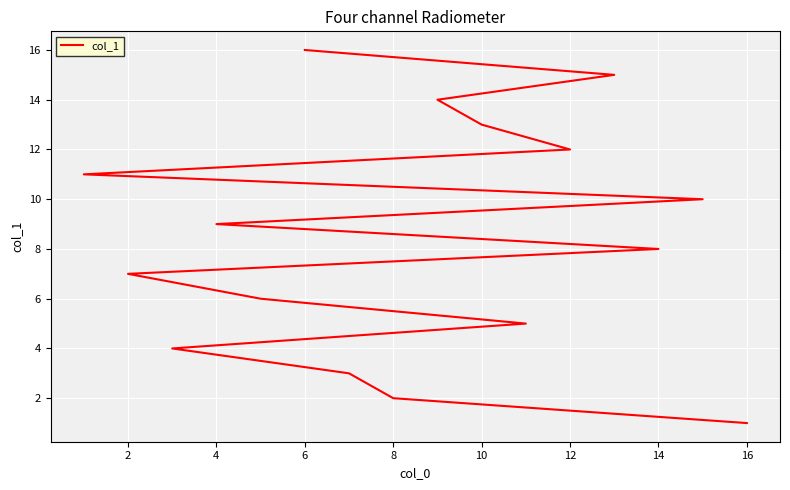

How many values are below 9?

8